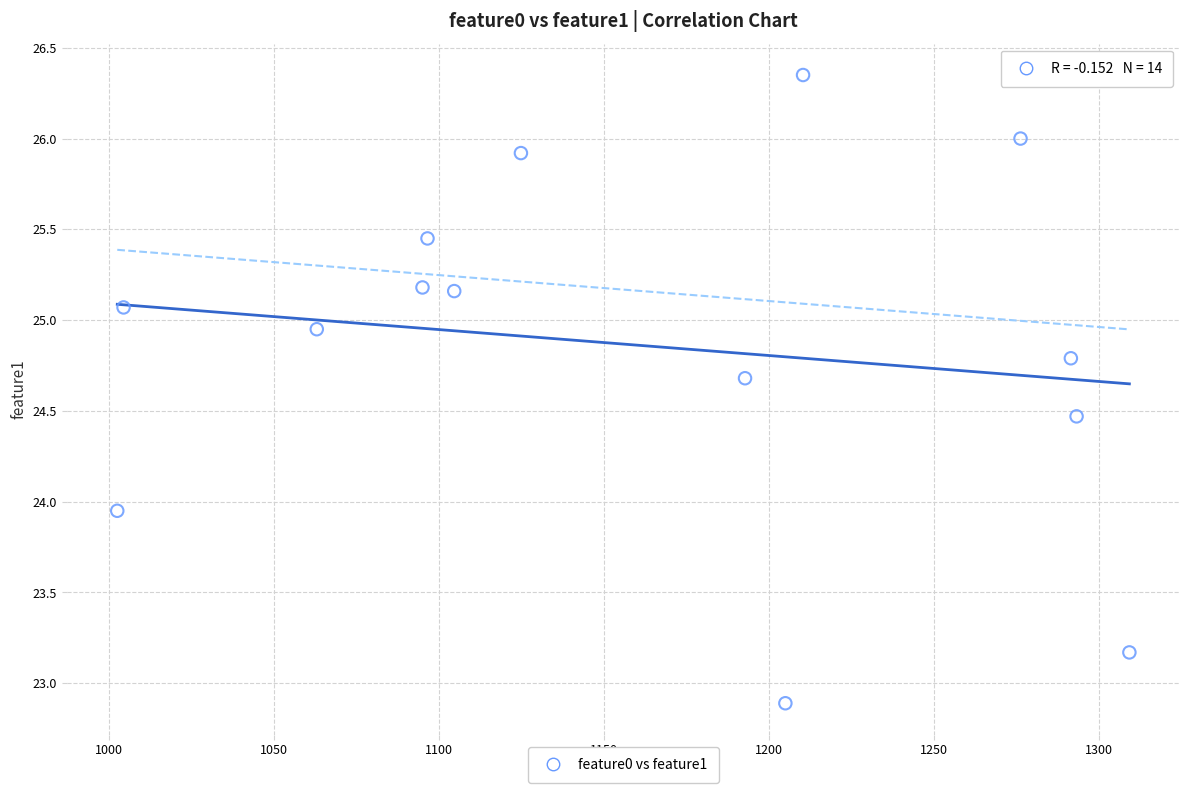

What is the range of Y values (max minus min)?

3.5